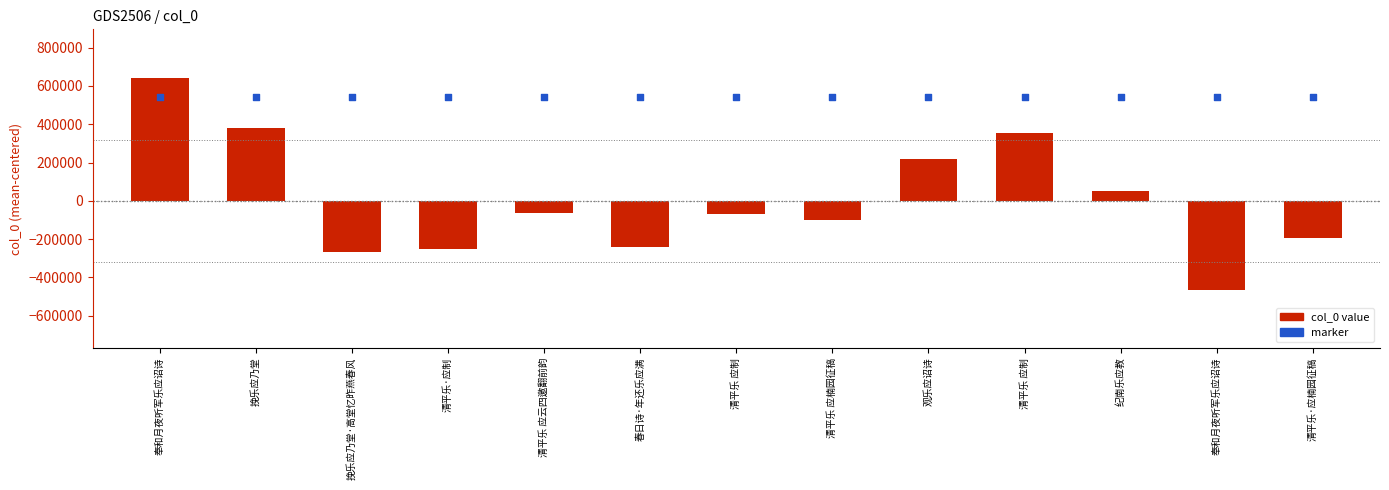

Which series has the largest Y range (max minus min)?

col_0 (centered)